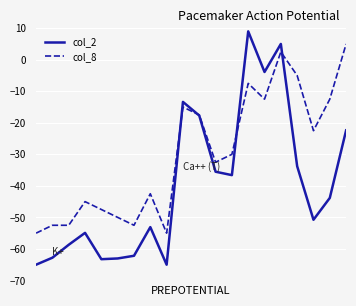

Count the number of data series in this chart.

2